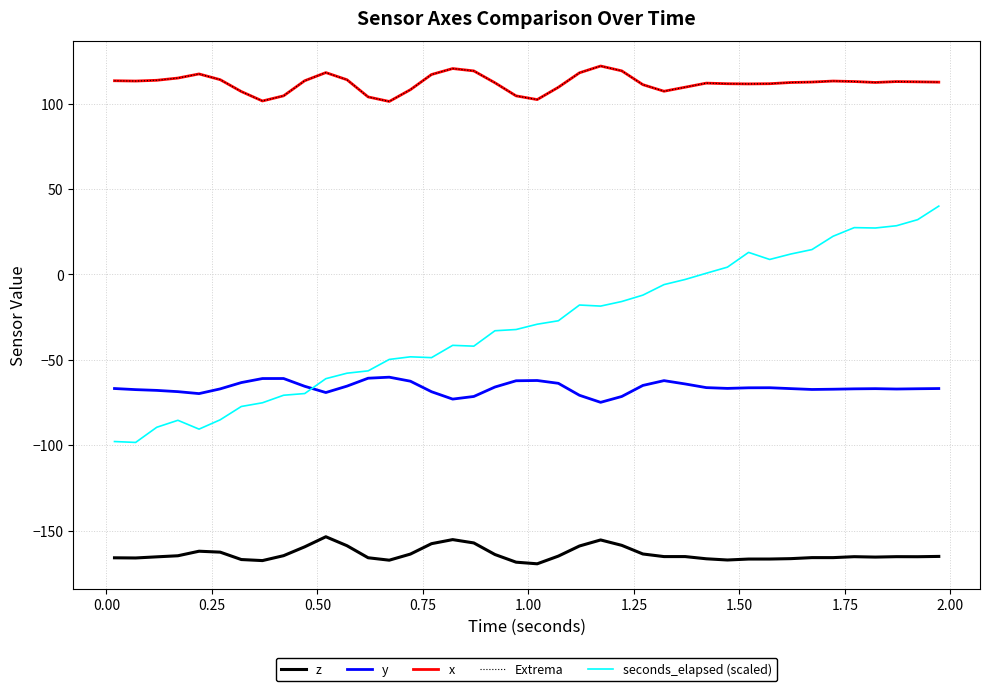

How many lines are shown in the chart?

5